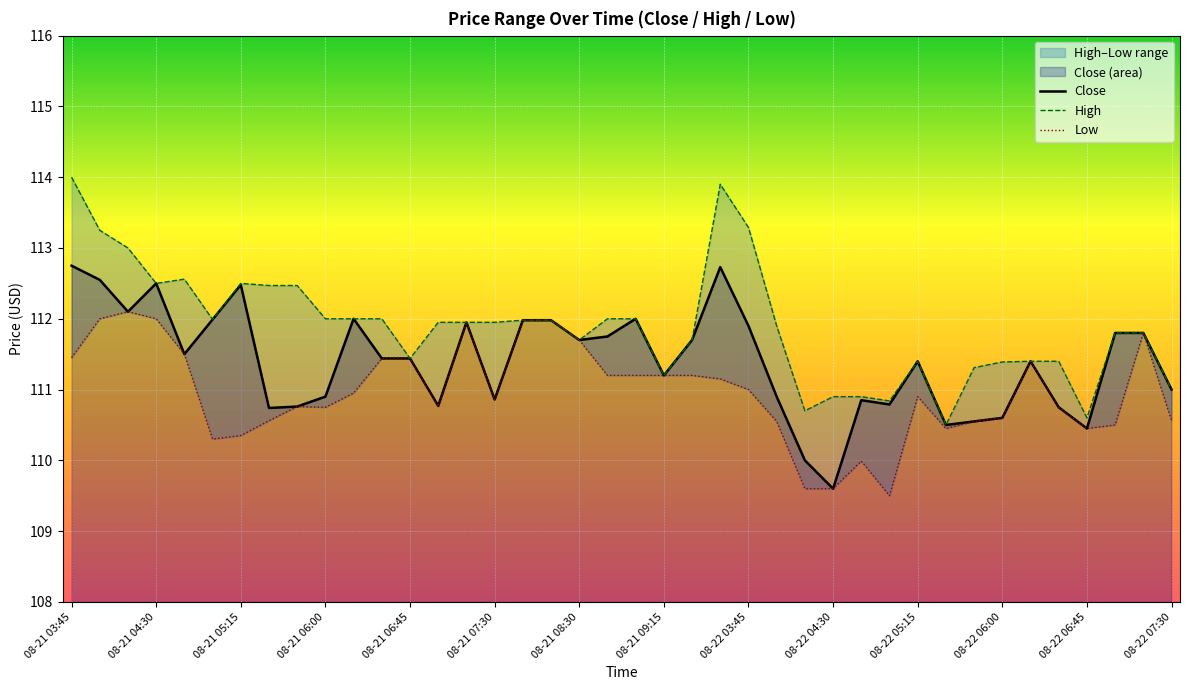

True or false: Low has more than 1 interior local peaks.

True